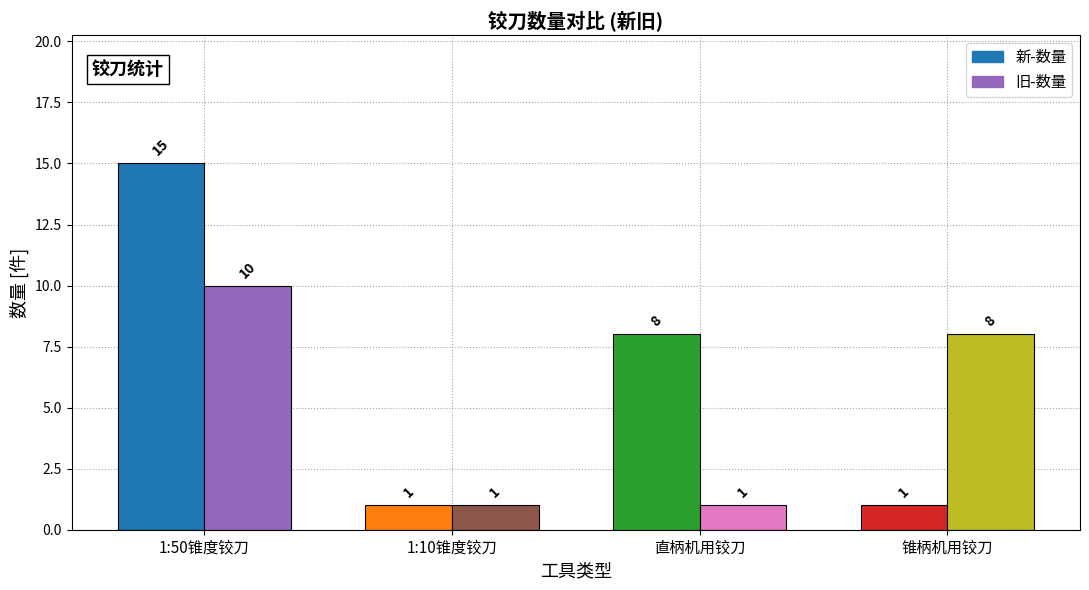

Reading left to right, extract all data points from this chart.

新-数量: 15	1	8	1
旧-数量: 10	1	1	8